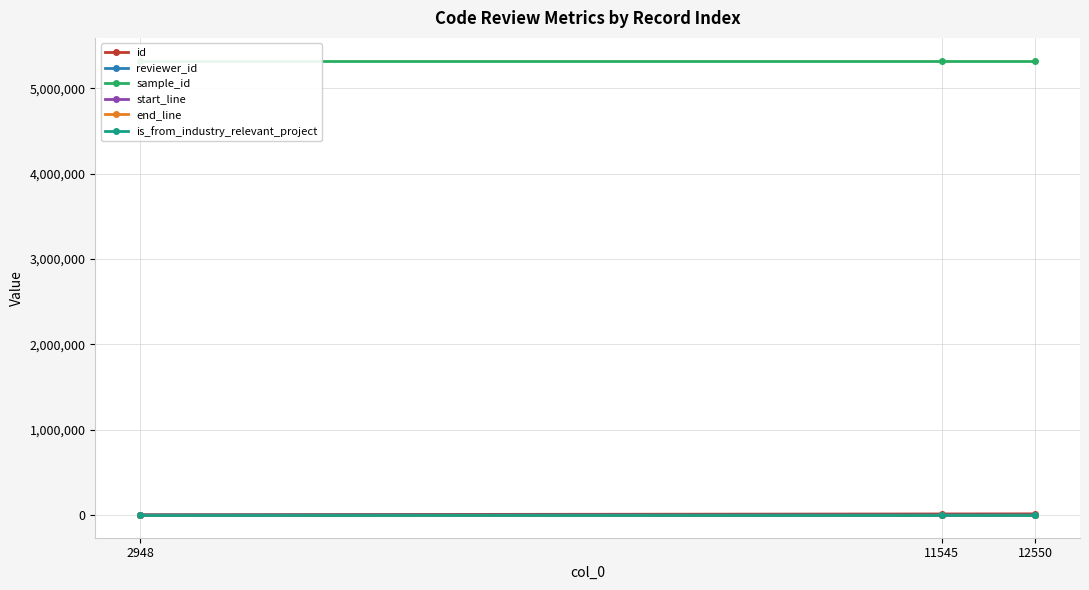

What is the maximum value shown in the chart?

5326926